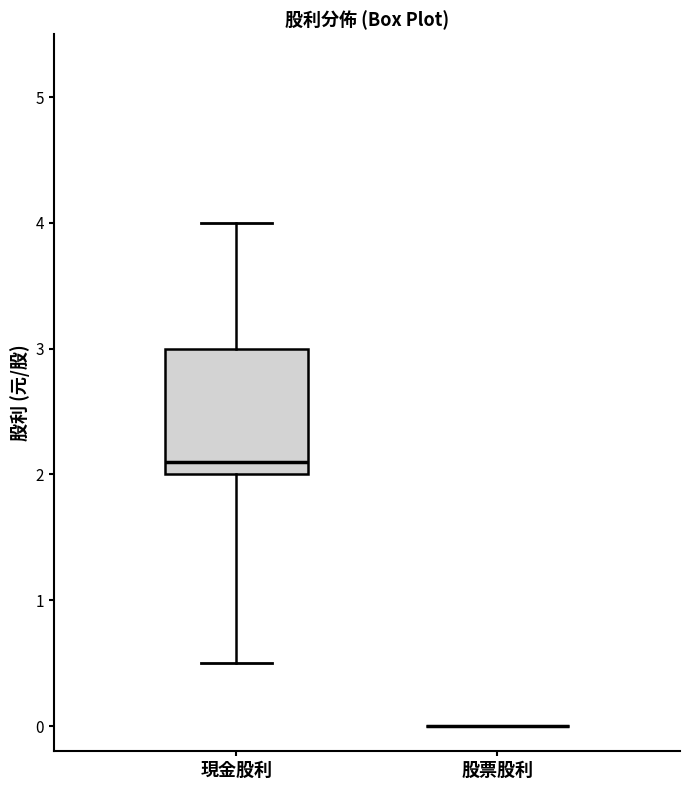

Which box is the tallest, from its lower edge to its upper edge?

現金股利